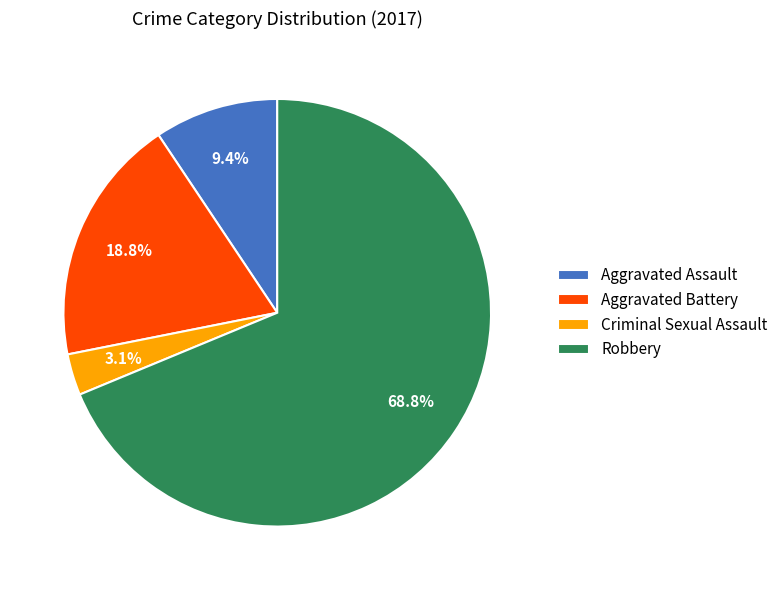

To the nearest percent, what is the combined percentage of Criminal Sexual Assault and Aggravated Battery?

22%